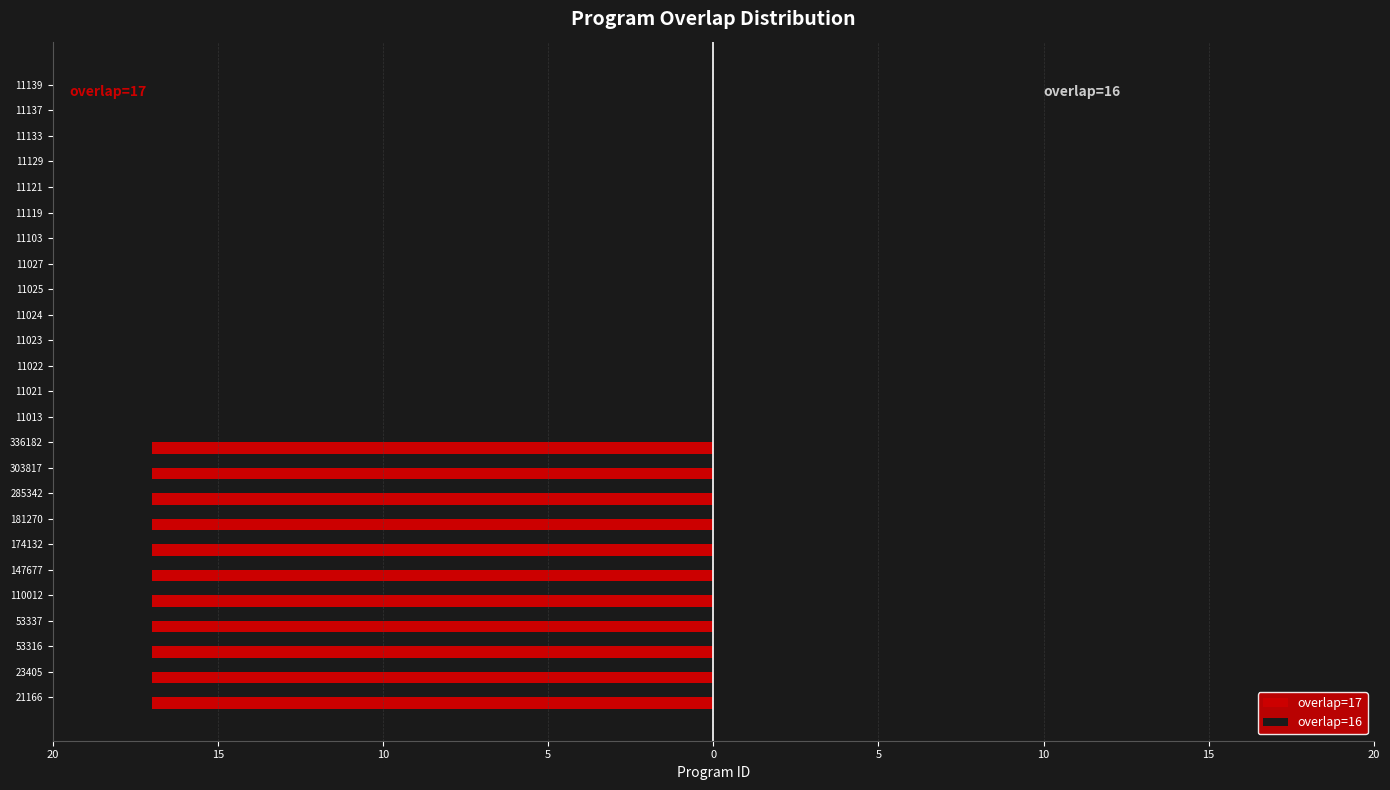

What are all the series names shown in the legend?

overlap=17, overlap=16